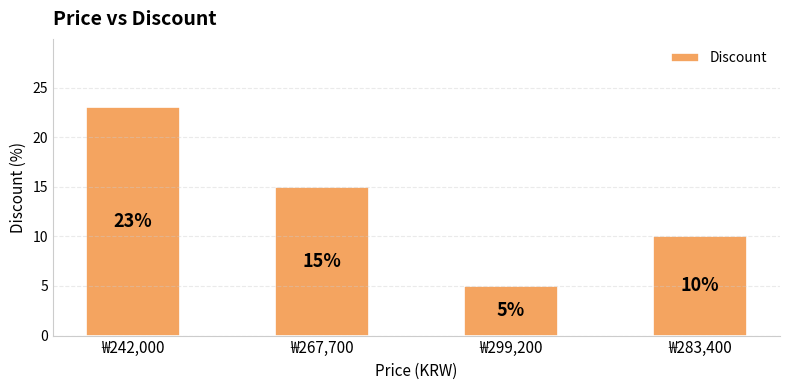

What is the difference between the maximum and minimum values?

18